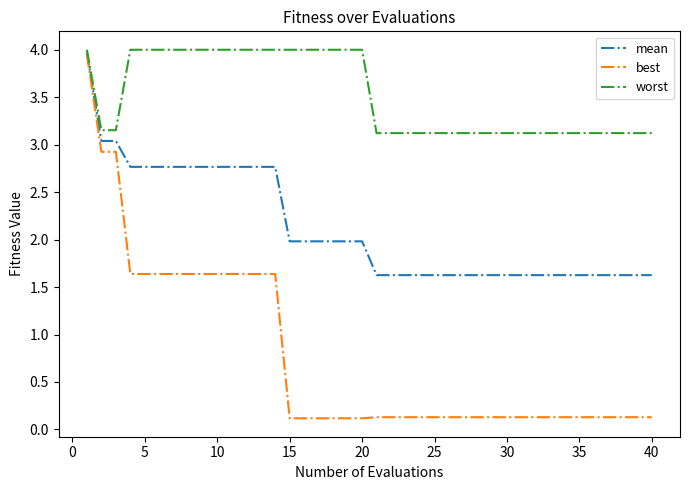

List the series in order of their overall mean, lowest first.

best, mean, worst